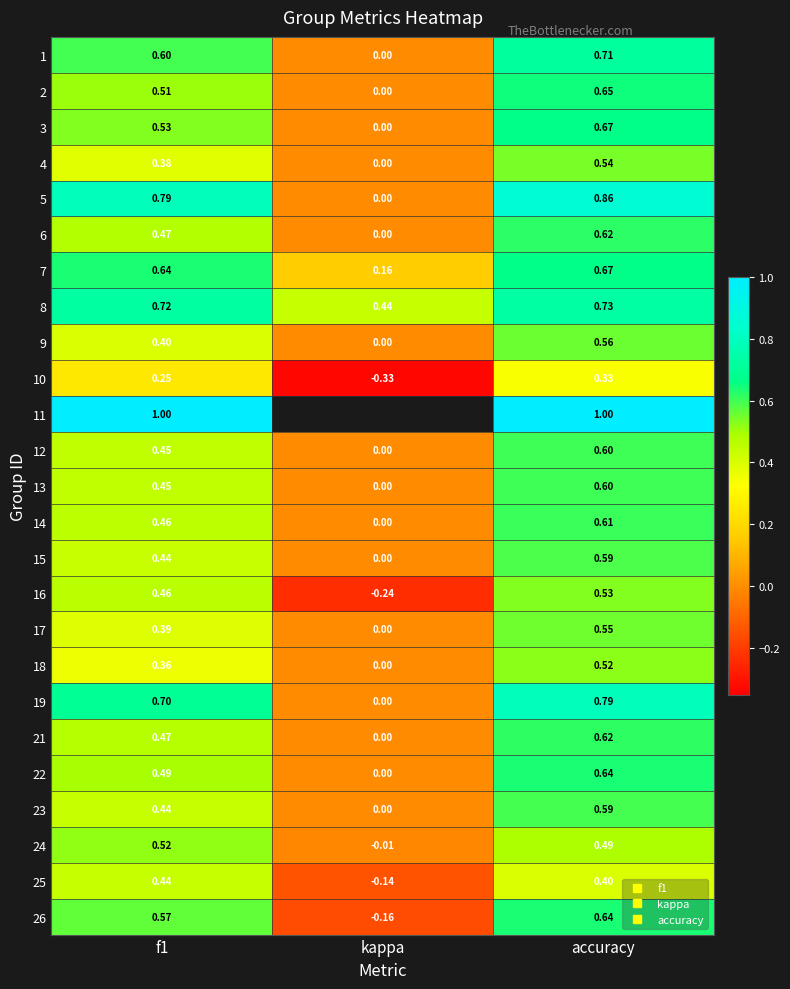

Rank the categories by 26 value from lowest to highest.

kappa, f1, accuracy